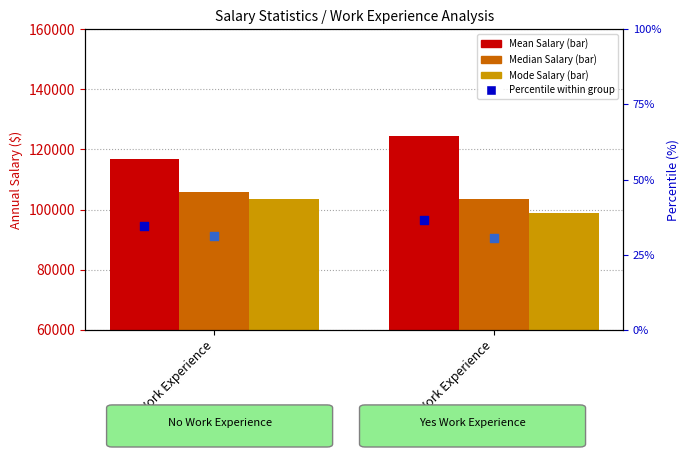

At which category is the sum across all series the highest?

Yes Work Experience